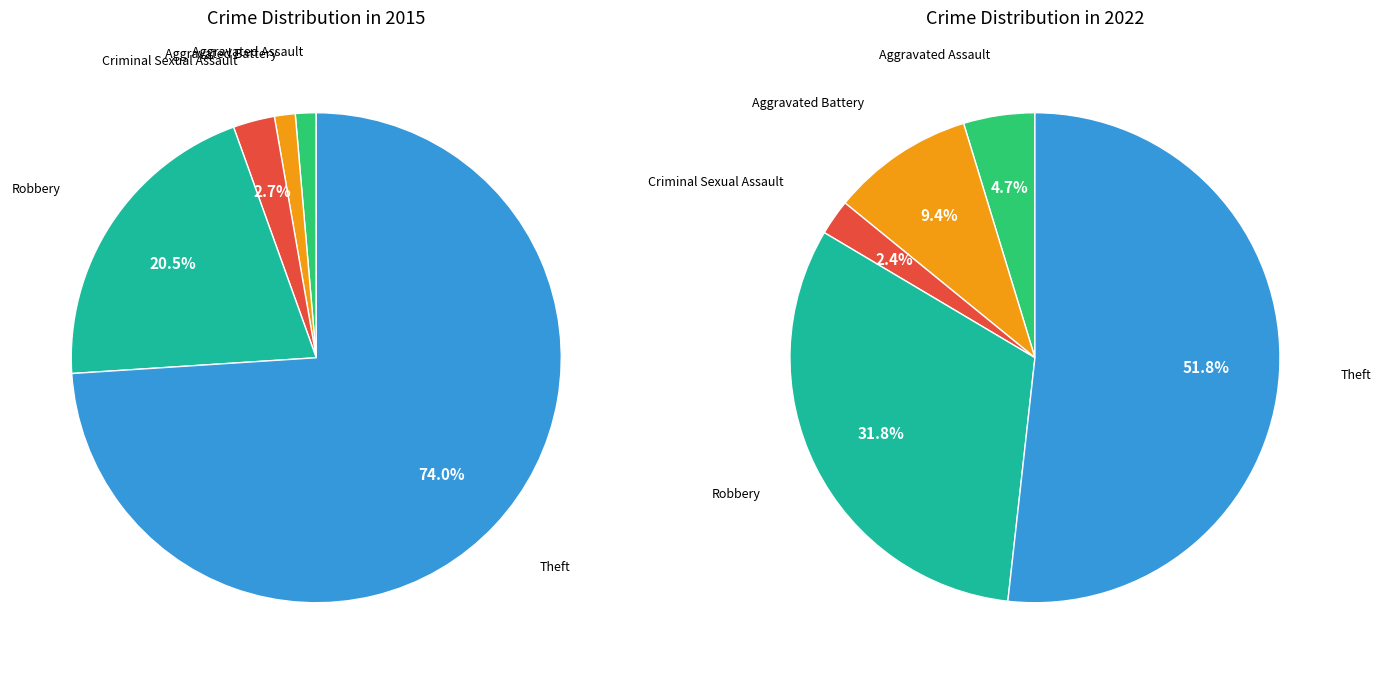

What portion of the pie excludes Aggravated Assault?

98.6%